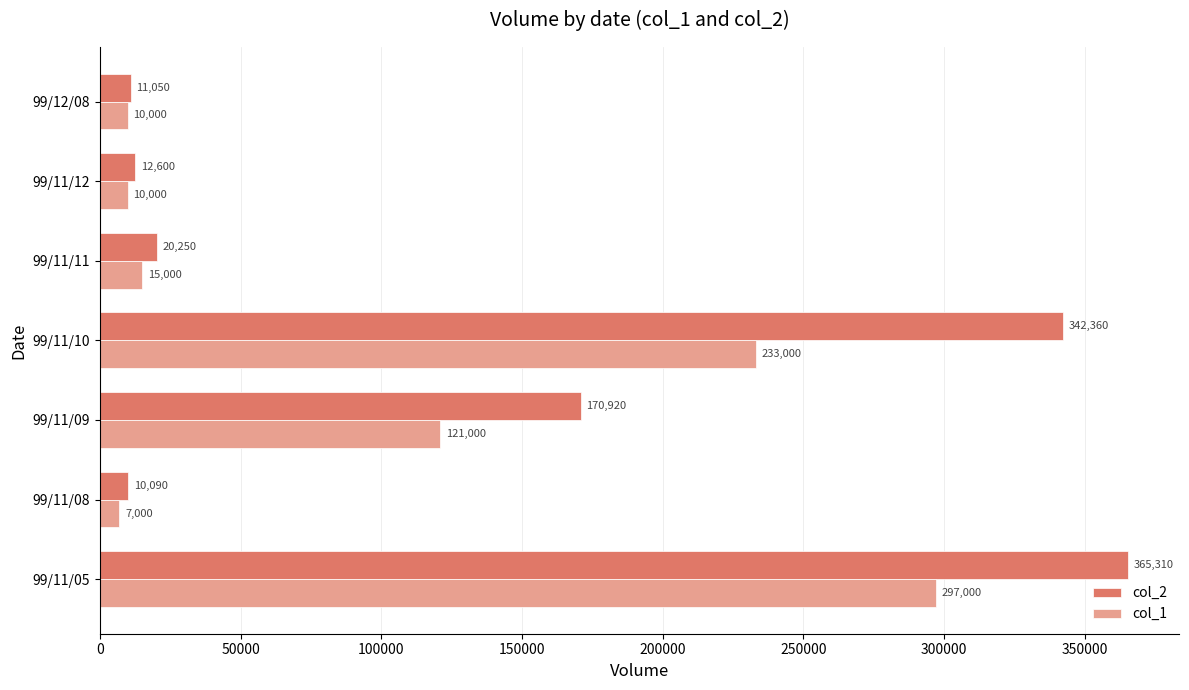

What is the smallest value displayed?

7000